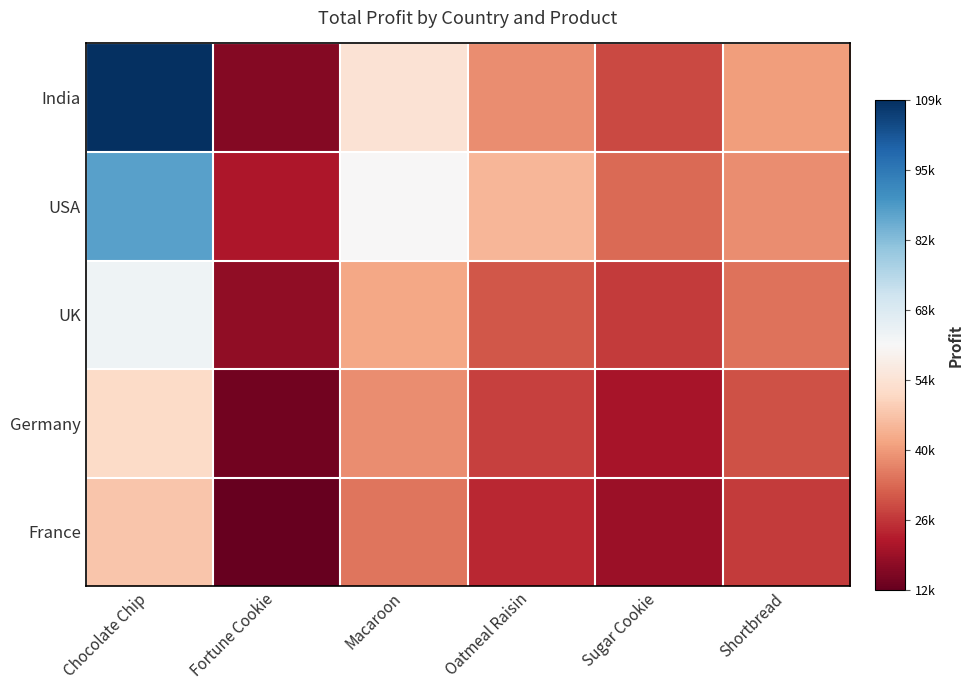

Which series has the largest total across all categories?

India